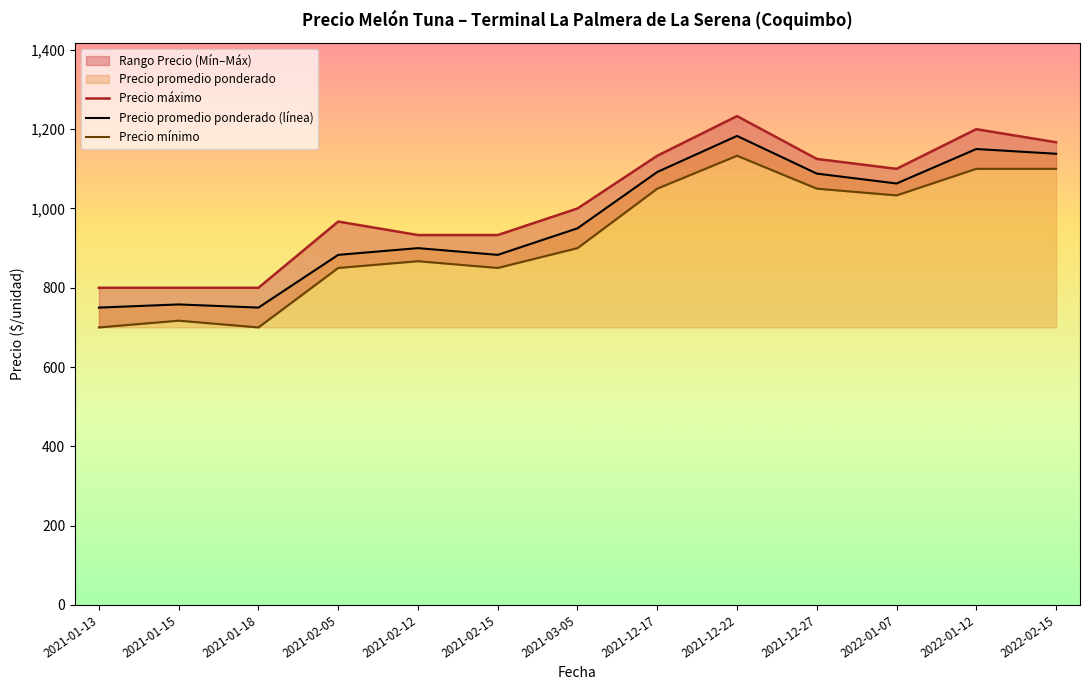

How many interior local peaks does the Precio promedio ponderado (línea) series have?

4